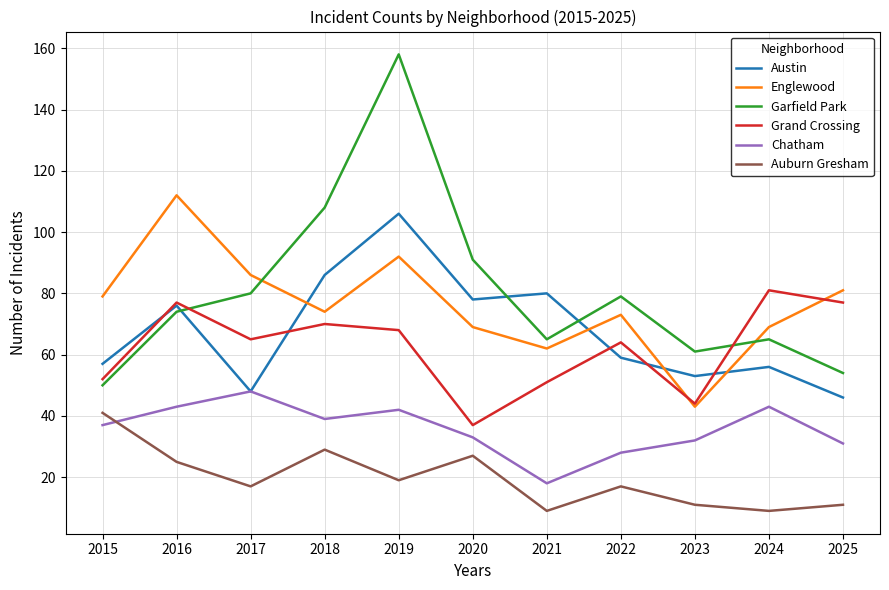

True or false: Garfield Park has a value of 65 at 2019.

False